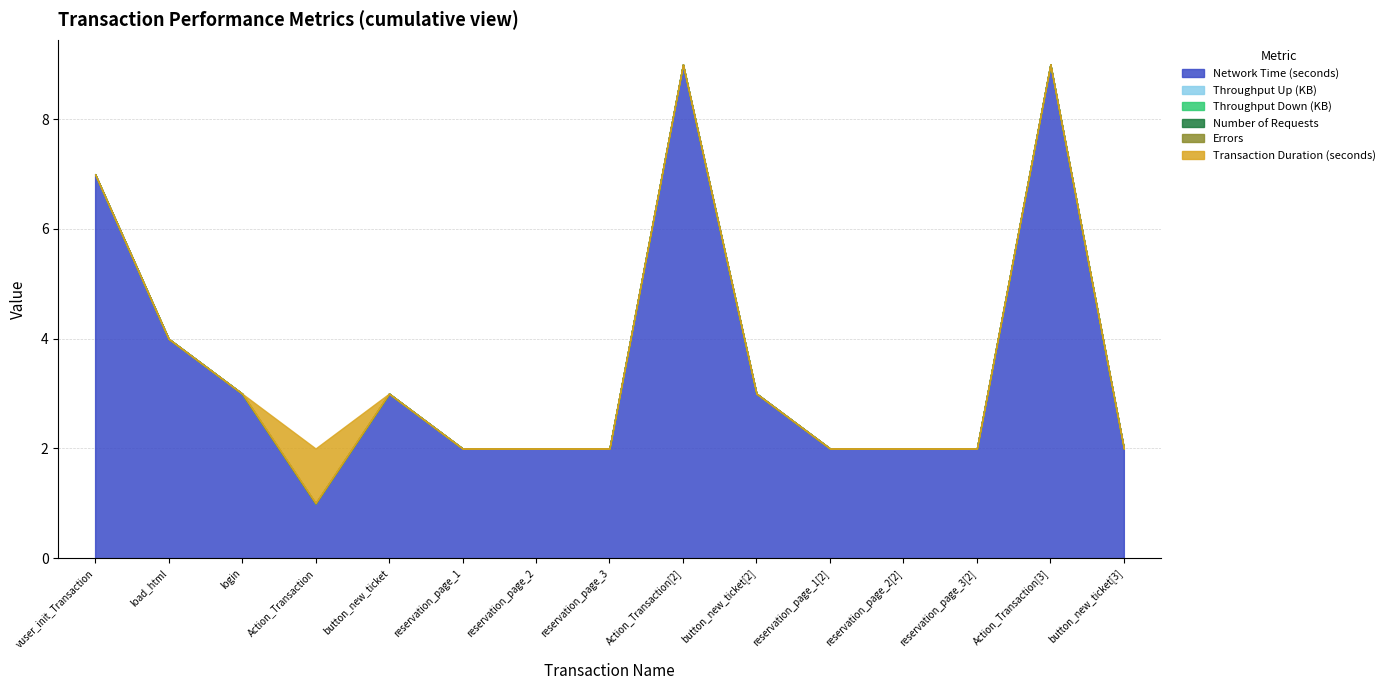

What is the sum of all Transaction Duration (seconds) values?

1